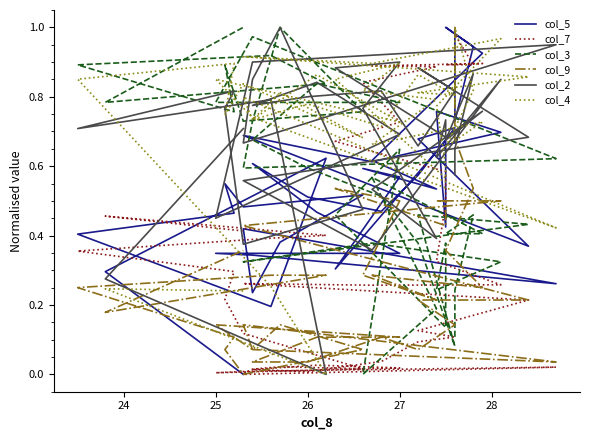

Which series has the widest spread of values?

col_7